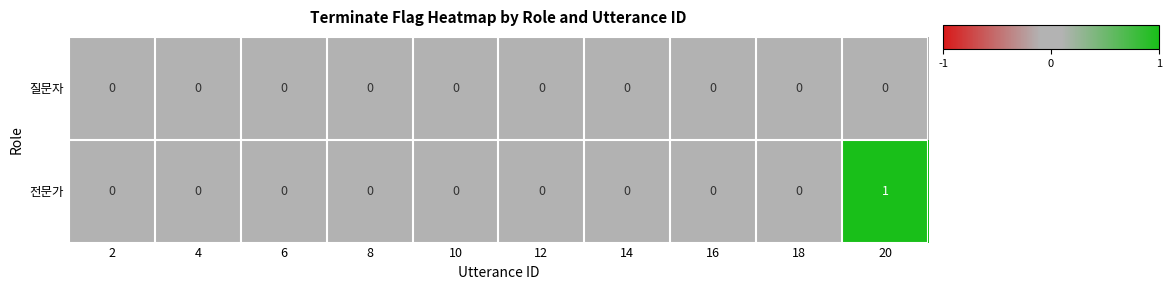

Which series has the largest total across all categories?

전문가